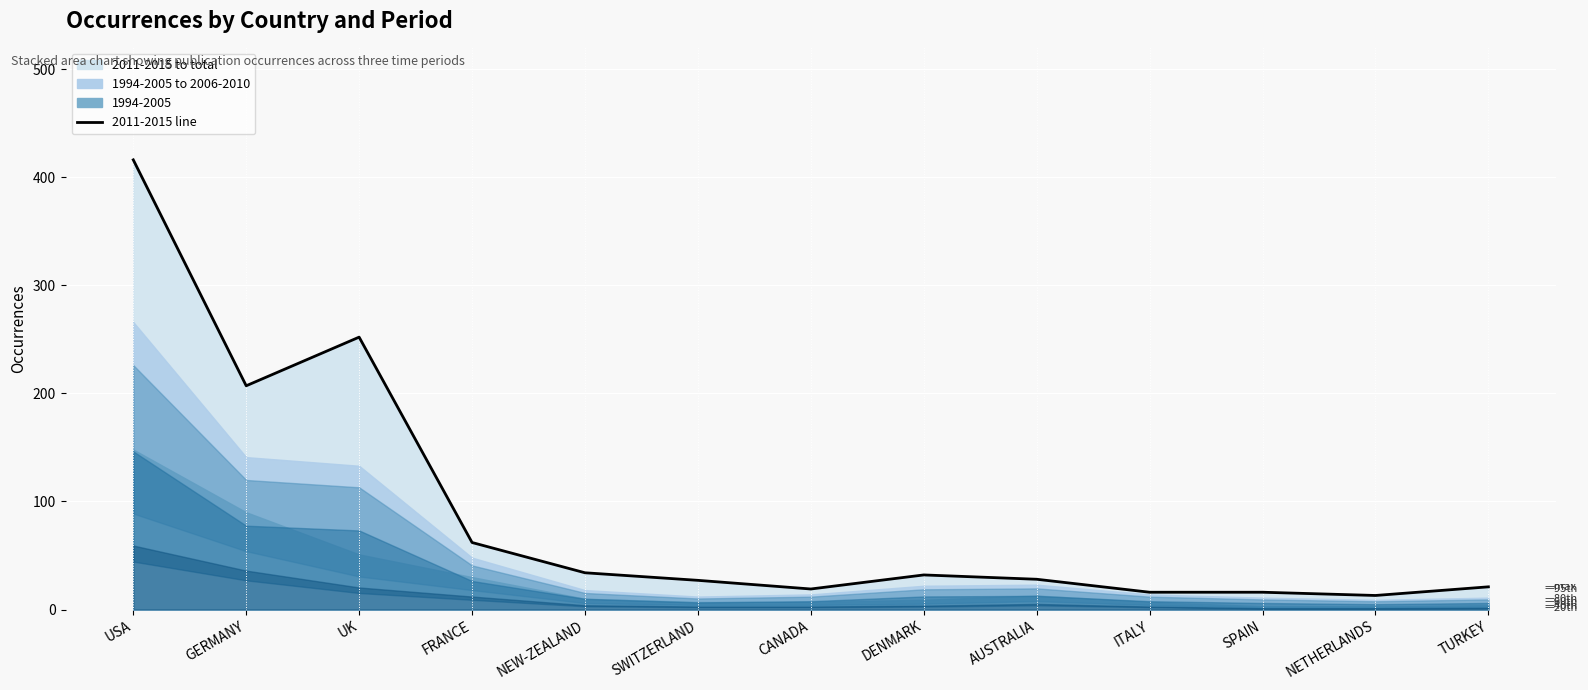

Which label corresponds to the smallest value in the chart?

NETHERLANDS